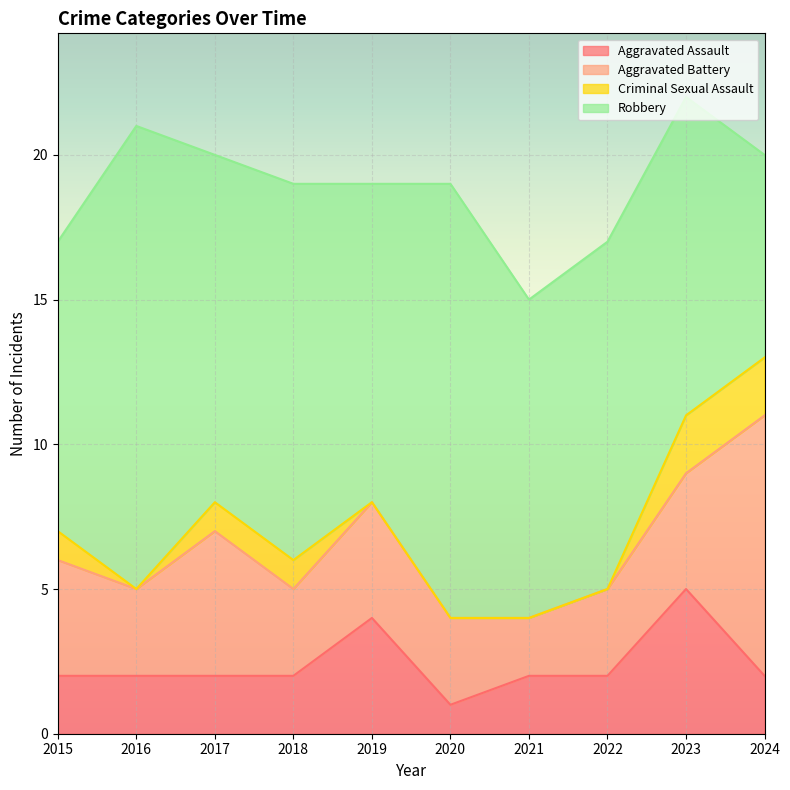

What is the total value across all series at 2022?

17